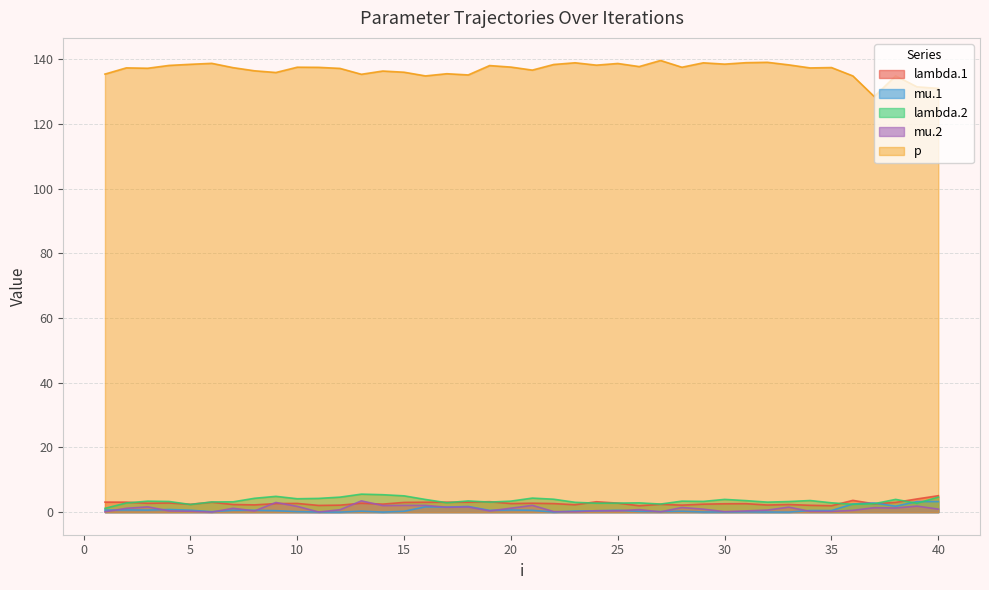

Read the lambda.1 value at 36.

3.6